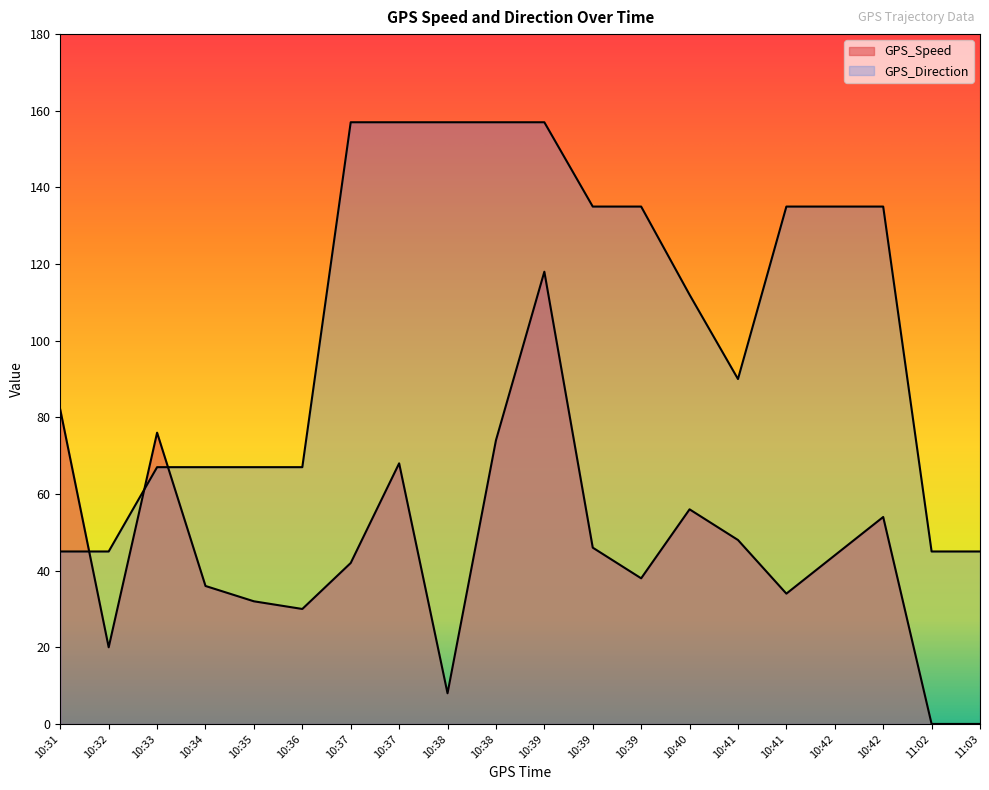

Reading right to left, transcribe all the data shown in this chart.

GPS_Speed: 11:03=0	11:02=0	10:42=54	10:42=44	10:41=34	10:41=48	10:40=56	10:39=38	10:39=46	10:39=118	10:38=74	10:38=8	10:37=68	10:37=42	10:36=30	10:35=32	10:34=36	10:33=76	10:32=20	10:31=82
GPS_Direction: 11:03=45	11:02=45	10:42=135	10:42=135	10:41=135	10:41=90	10:40=112	10:39=135	10:39=135	10:39=157	10:38=157	10:38=157	10:37=157	10:37=157	10:36=67	10:35=67	10:34=67	10:33=67	10:32=45	10:31=45